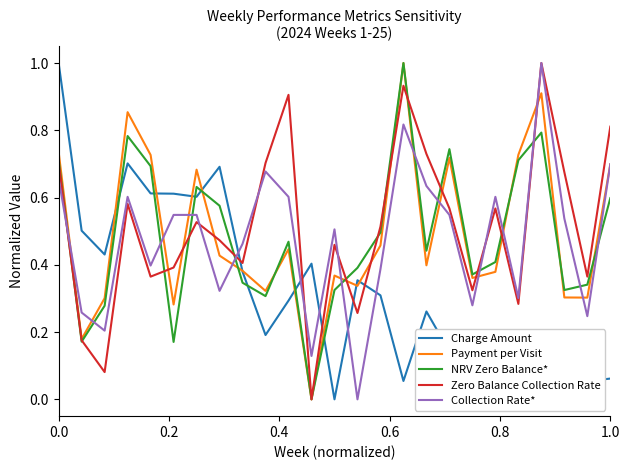

What is the sum of all NRV Zero Balance* values?

12.1